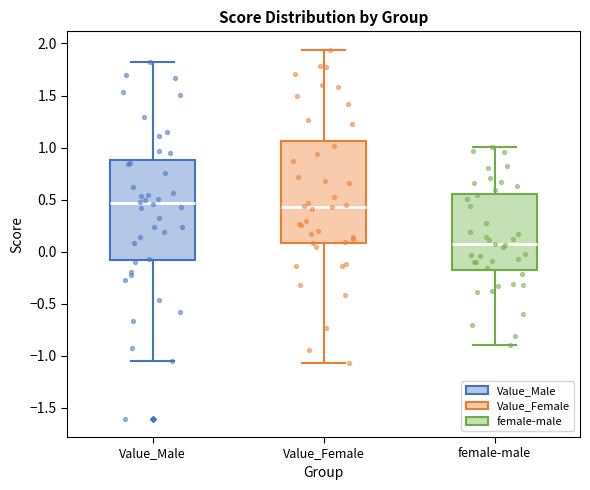

Reading left to right, transcribe this box plot: for each box, give where its median line is, the range the box spans, and where its two whiskers end, as read against the y-axis. The values are not printed on the chart, so give them approximately, as read against the axis.

Value_Male: median 0.45, box -0.10 to 0.90, whiskers -1.05 to 1.80
Value_Female: median 0.45, box 0.10 to 1.05, whiskers -1.05 to 1.95
female-male: median 0.05, box -0.15 to 0.55, whiskers -0.90 to 1.00